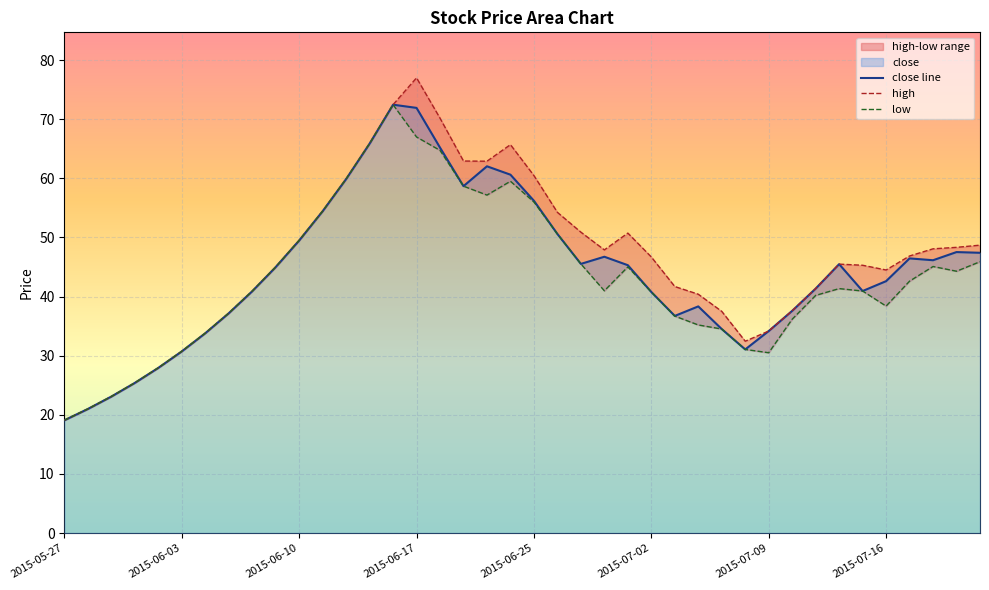

Reading left to right, list all the values displayed in this chart.

close line: 19.1	21.0	23.1	25.4	27.9	30.7	33.8	37.2	40.9	45.0	49.5	54.4	59.9	65.9	72.5	71.9	65.2	58.7	62.0	60.6	56.2	50.6	45.5	46.7	45.3	40.8	36.7	38.3	34.5	31.1	34.2	37.6	41.4	45.5	40.9	42.6	46.5	46.1	47.5	47.4
high: 19.1	21.0	23.1	25.4	27.9	30.7	33.8	37.2	40.9	45.0	49.5	54.4	59.9	65.9	72.5	77.0	70.2	62.9	62.9	65.7	60.5	54.2	50.9	47.9	50.7	46.7	41.7	40.4	37.5	32.5	34.2	37.6	41.4	45.5	45.3	44.5	46.9	48.1	48.3	48.7
low: 19.1	21.0	23.1	25.4	27.9	30.7	33.8	37.2	40.9	45.0	49.5	54.4	59.9	65.9	72.5	67.0	64.7	58.7	57.2	59.5	56.0	50.6	45.5	41.0	45.0	40.8	36.7	35.2	34.5	31.1	30.5	36.2	40.2	41.4	40.9	38.4	42.6	45.1	44.3	45.9